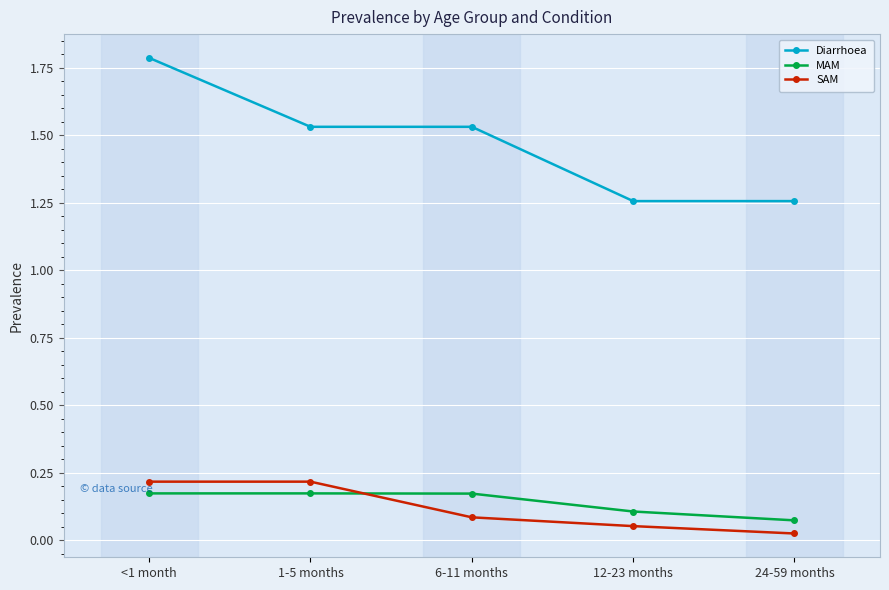

What is the sum of the Diarrhoea values at <1 month and 24-59 months?

3.0